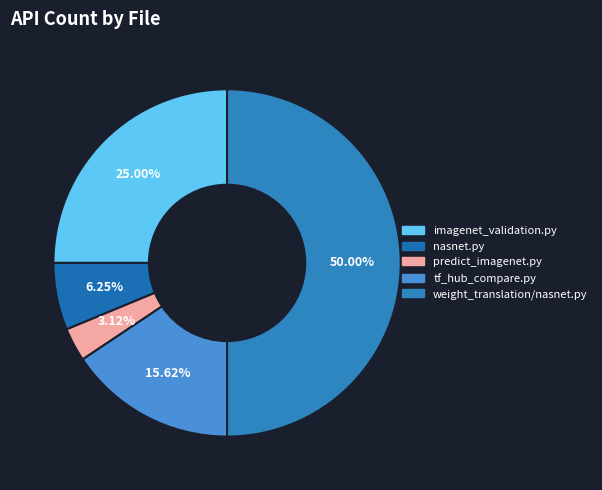

To the nearest percent, what portion does predict_imagenet.py represent?

3%